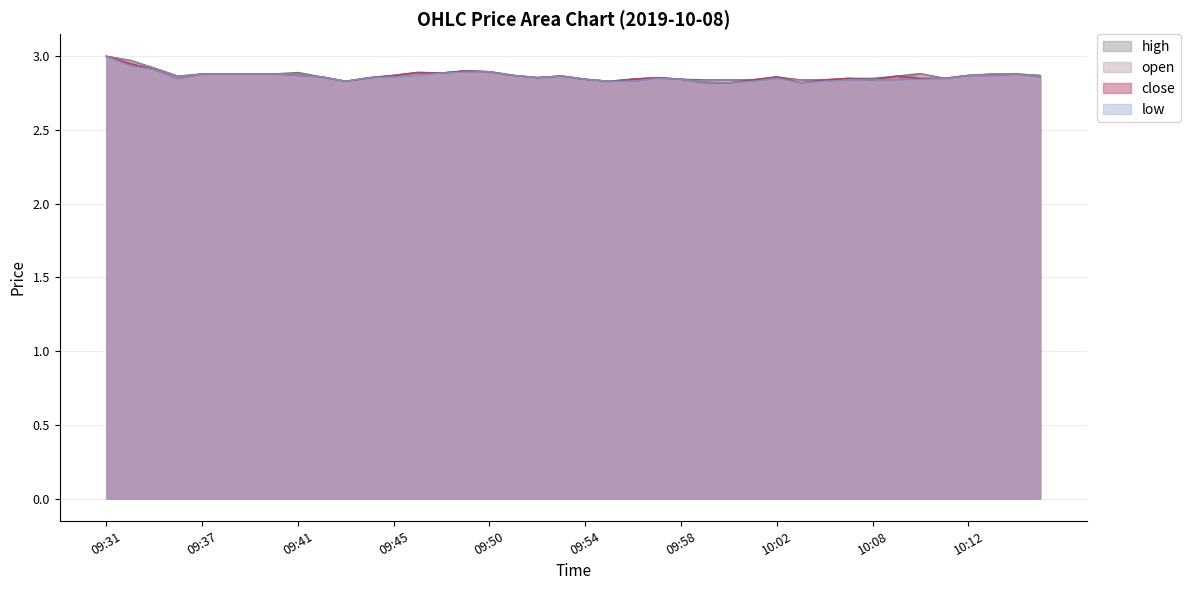

How many lines are shown in the chart?

4